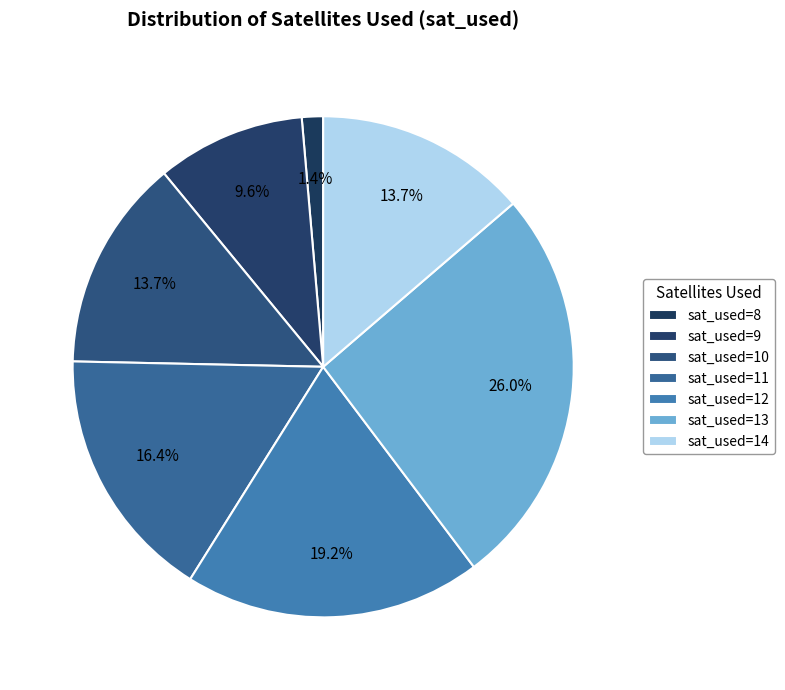

True or false: sat_used=9 accounts for 10% of the total.

True